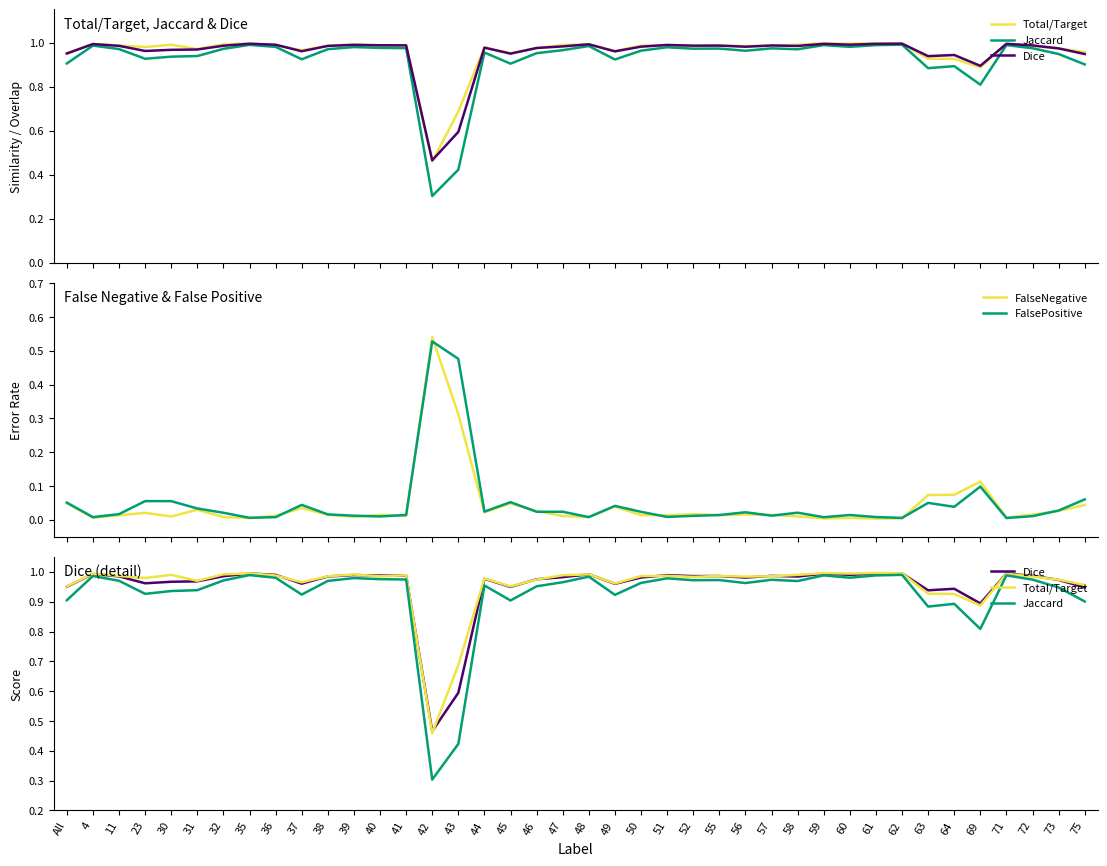

Where is the first local maximum for FalsePositive?

23